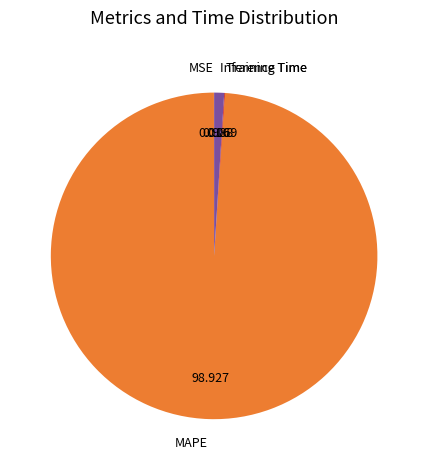

Which category accounts for the majority?

MAPE